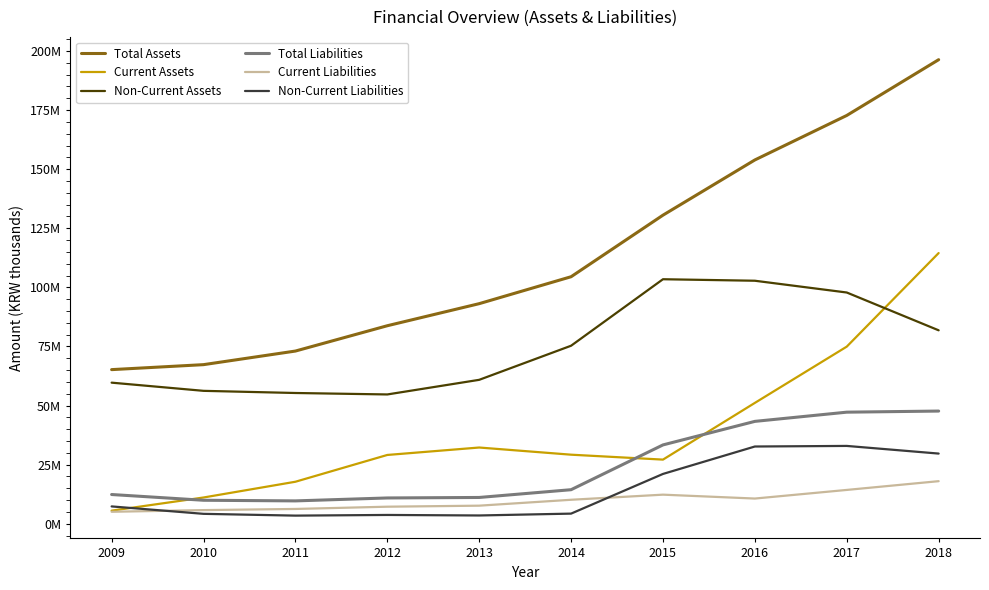

How many interior local valleys does the Current Assets series have?

1